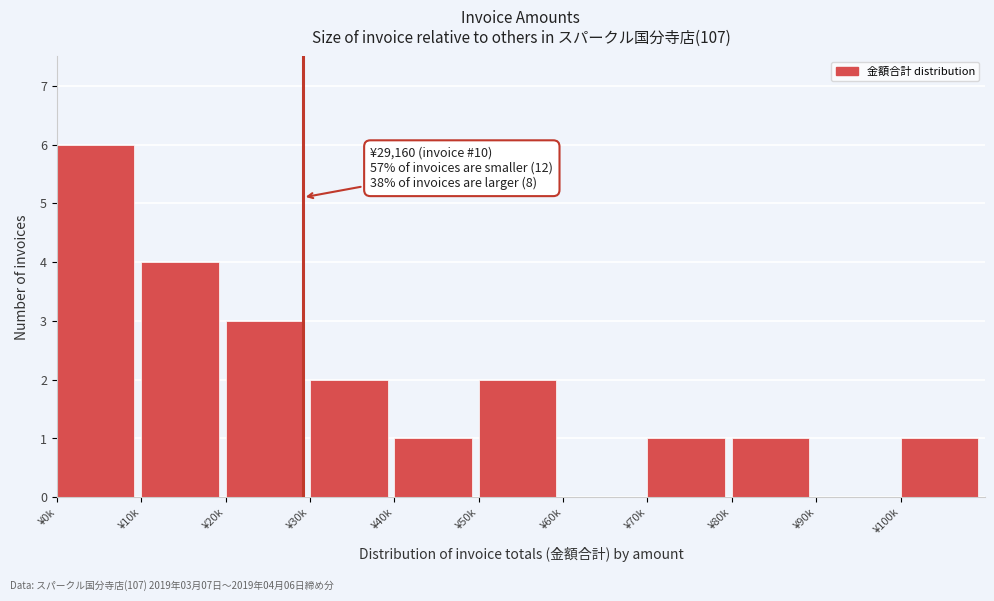

Reading right to left, extract all data points from this chart.

¥100k=1	¥90k=0	¥80k=1	¥70k=1	¥60k=0	¥50k=2	¥40k=1	¥30k=2	¥20k=3	¥10k=4	¥0k=6